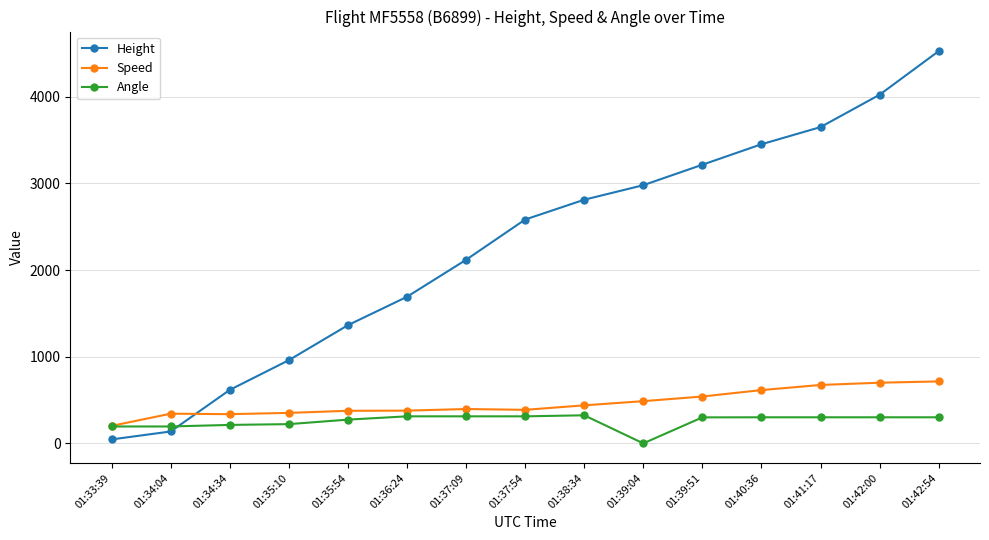

What is the label of the 10th point from the left?

01:39:04